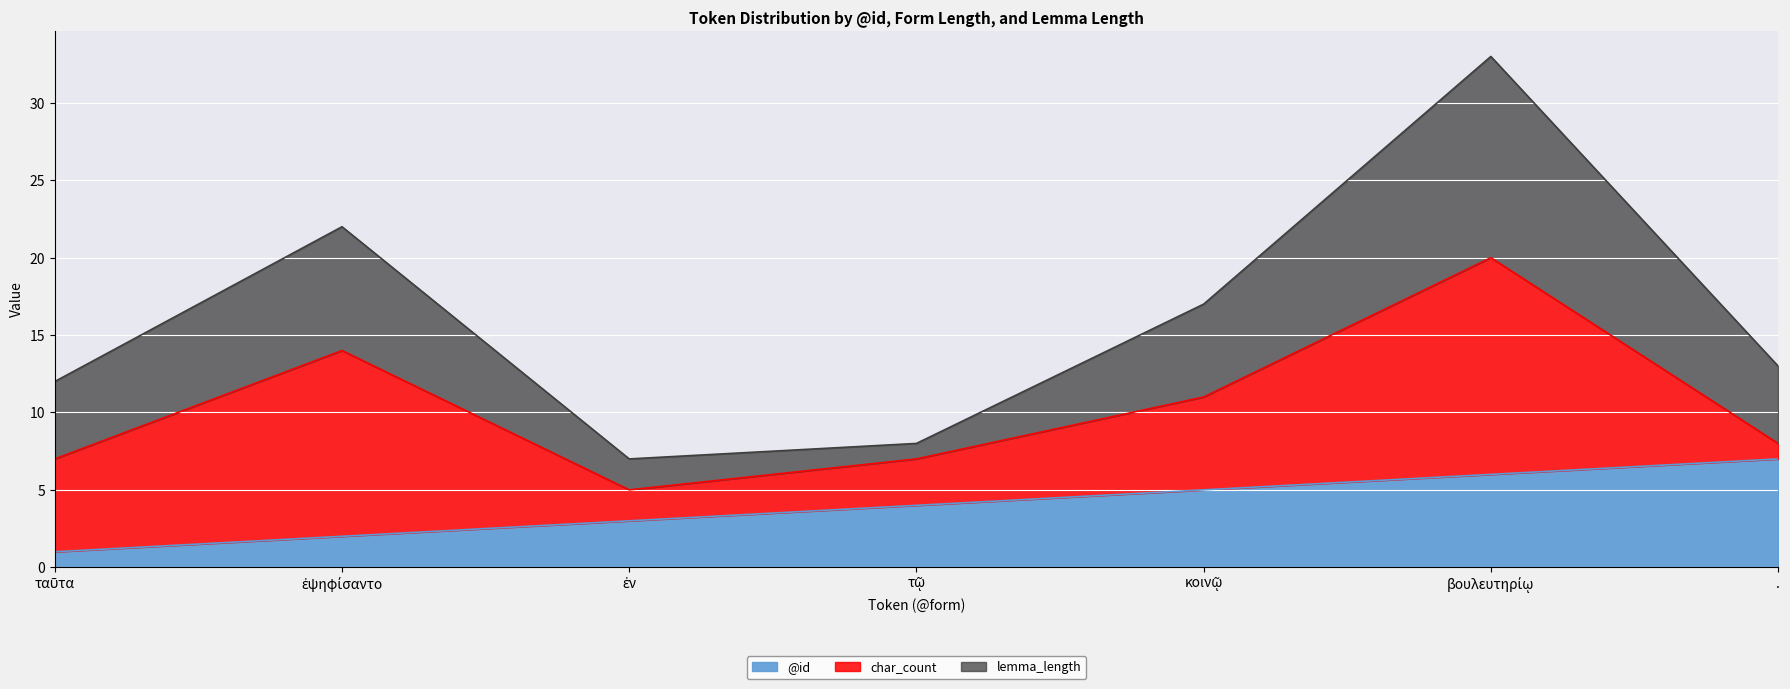

Which category has the highest value in the @id series?

.